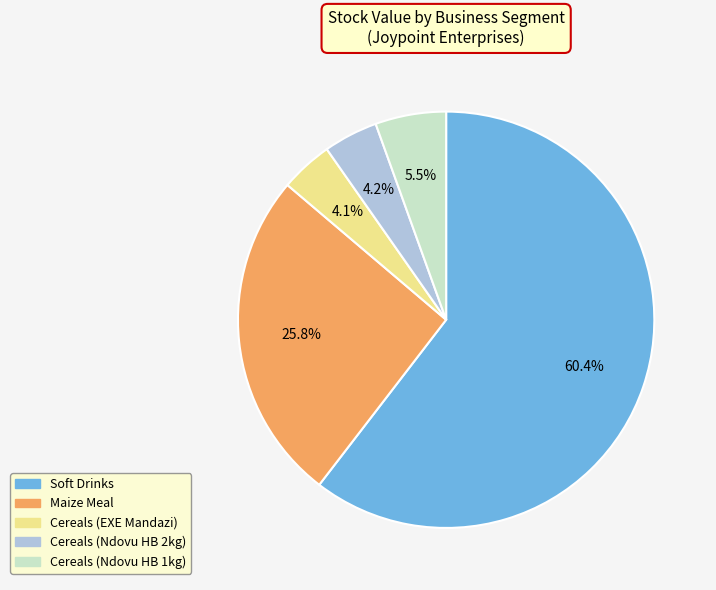

Is there a majority slice in this chart?

Yes